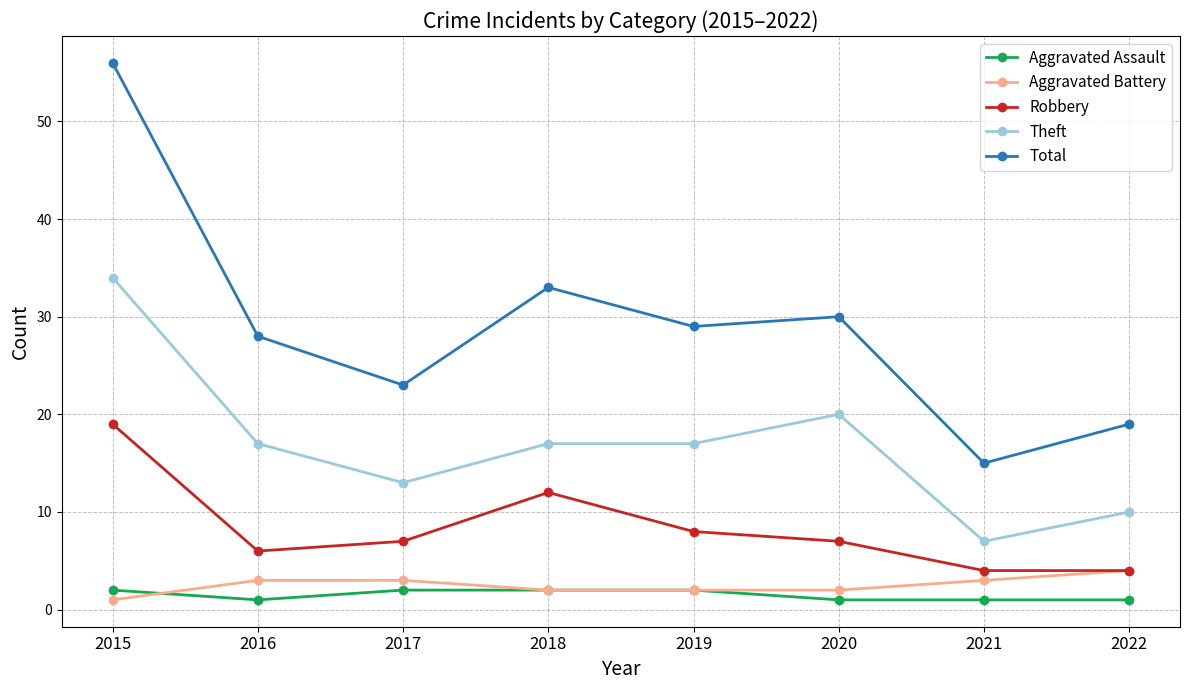

How many categories are shown in the chart?

8